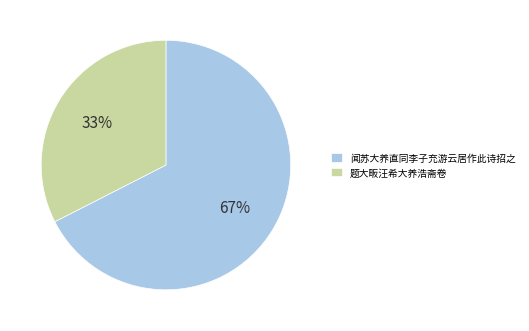

Does any single category account for the majority?

Yes